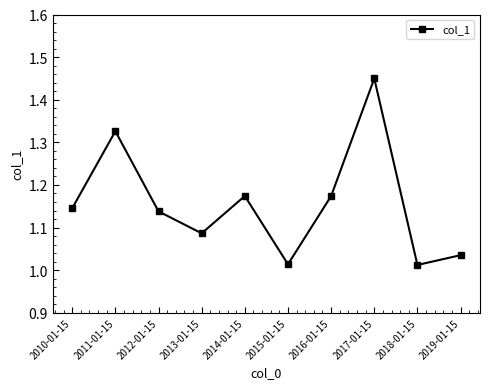

The chart shows a value of 2.0 at 2014-01-15. True or false?

False